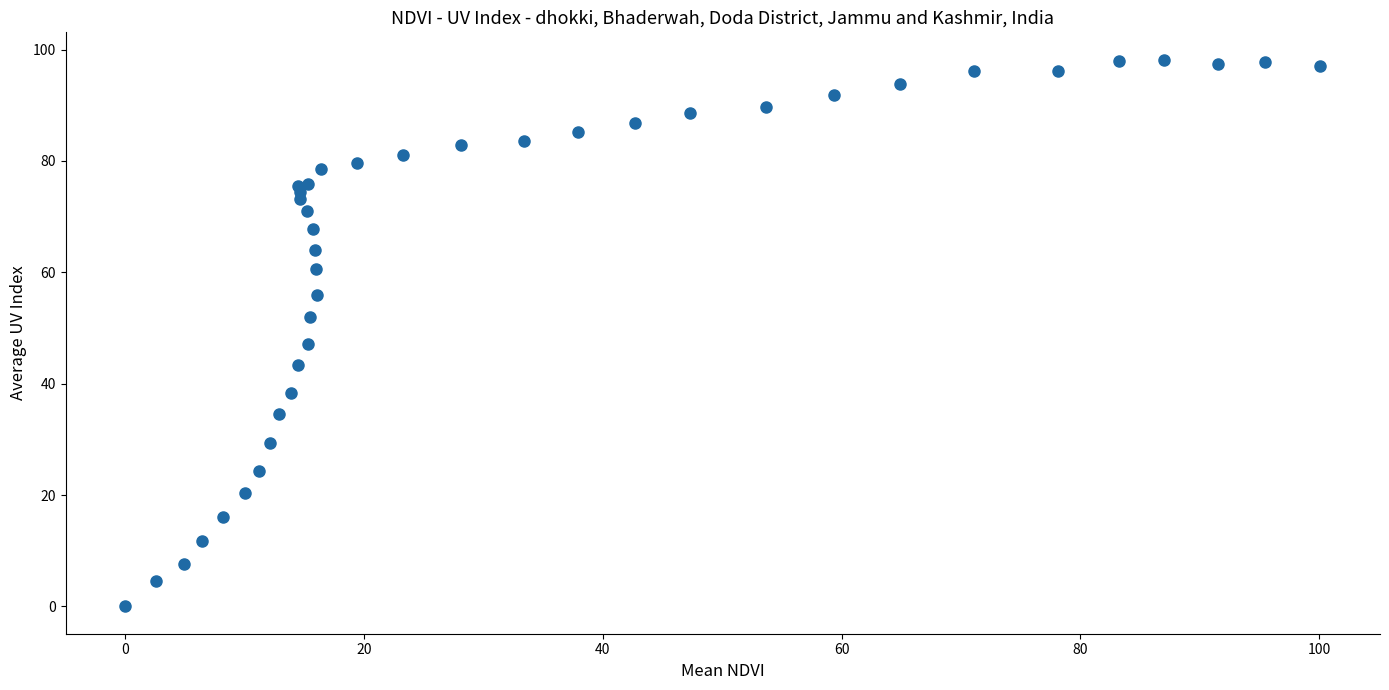

What Y value in the scatter plot is closest to 49?

47.2